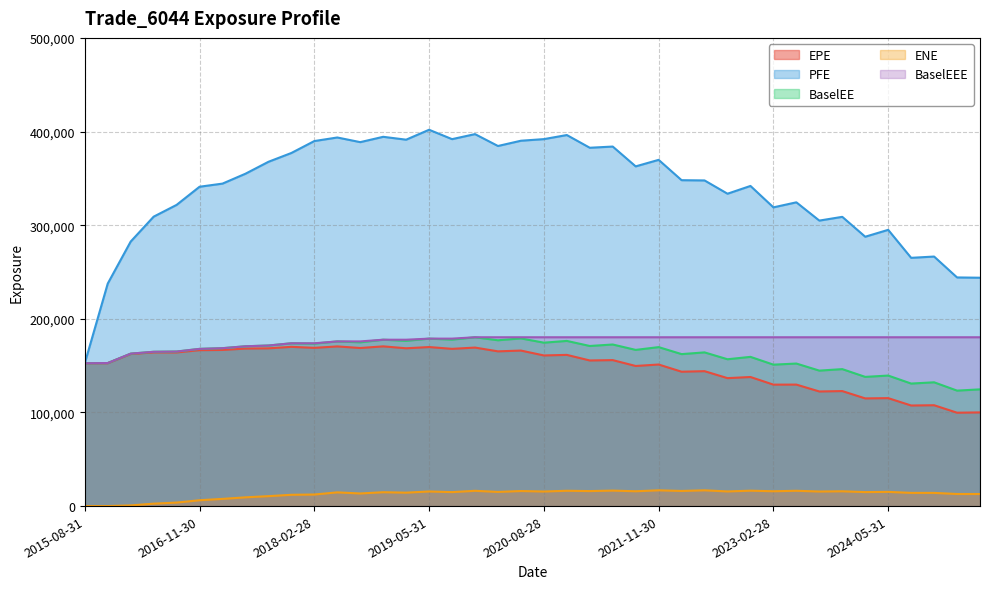

At which category is the sum across all series the highest?

2019-05-31